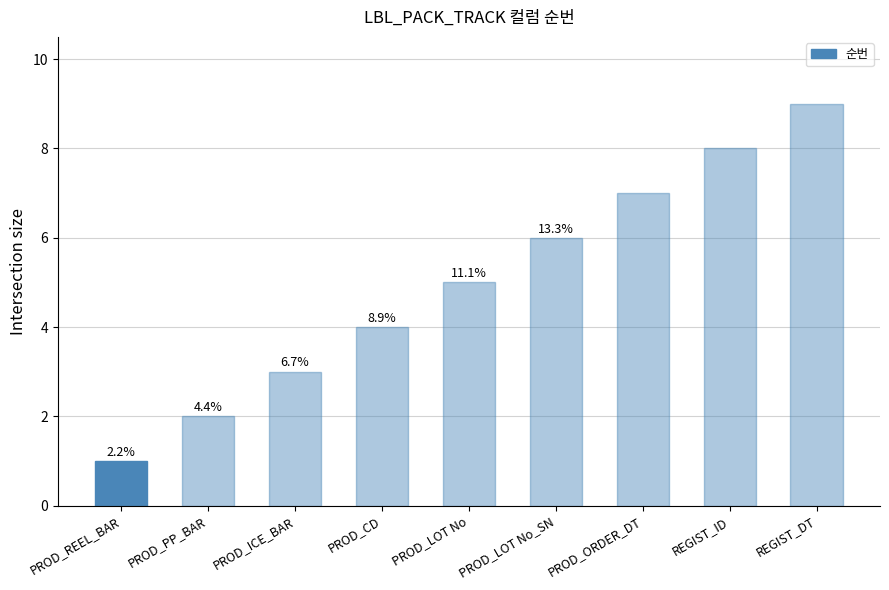

Are the bars grouped side by side (vs. stacked)?

No